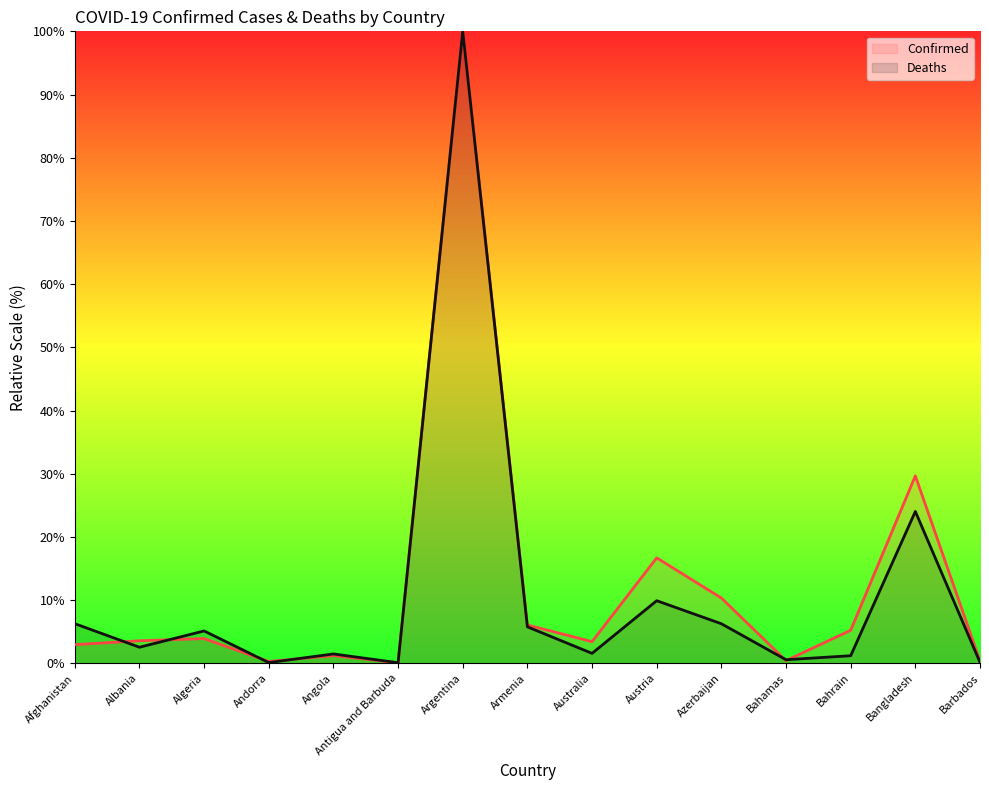

The value of Deaths at Bahamas is 0.9. True or false?

False